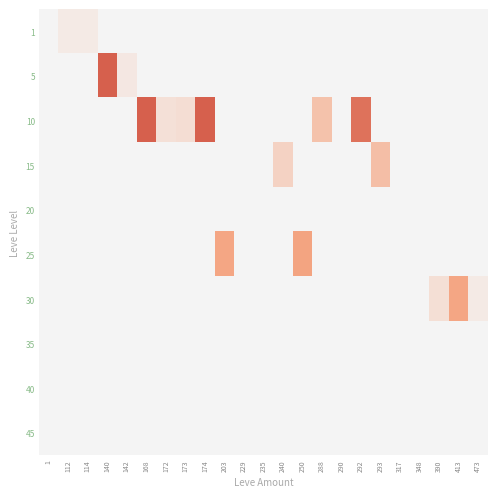

Reading right to left, transcribe all the data shown in this chart.

1: 473=0	413=0	390=0	348=0	317=0	293=0	292=0	290=0	288=0	250=0	240=0	235=0	229=0	203=0	174=0	173=0	172=0	168=0	142=0	140=0	114=3309	112=3307	1=1
5: 473=0	413=0	390=0	348=0	317=0	293=0	292=0	290=0	288=0	250=0	240=0	235=0	229=0	203=0	174=0	173=0	172=0	168=0	142=3900	140=56764	114=0	112=0	1=1
10: 473=0	413=0	390=0	348=0	317=0	293=0	292=40991	290=0	288=14900	250=0	240=0	235=0	229=0	203=0	174=76670	173=7000	172=6000	168=10000500	142=0	140=0	114=0	112=0	1=1
15: 473=0	413=0	390=0	348=0	317=0	293=16000	292=0	290=0	288=0	250=0	240=10000	235=0	229=0	203=0	174=0	173=0	172=0	168=0	142=0	140=0	114=0	112=0	1=1
20: 473=0	413=0	390=0	348=0	317=0	293=0	292=0	290=0	288=0	250=0	240=0	235=0	229=0	203=0	174=0	173=0	172=0	168=0	142=0	140=0	114=0	112=0	1=1
25: 473=0	413=0	390=0	348=0	317=0	293=0	292=0	290=0	288=0	250=23940	240=0	235=0	229=0	203=23000	174=0	173=0	172=0	168=0	142=0	140=0	114=0	112=0	1=1
30: 473=3133	413=23000	390=6569	348=0	317=0	293=0	292=0	290=0	288=0	250=0	240=0	235=0	229=0	203=0	174=0	173=0	172=0	168=0	142=0	140=0	114=0	112=0	1=1
35: 473=0	413=0	390=0	348=0	317=0	293=0	292=0	290=0	288=0	250=0	240=0	235=0	229=0	203=0	174=0	173=0	172=0	168=0	142=0	140=0	114=0	112=0	1=1
40: 473=0	413=0	390=0	348=0	317=0	293=0	292=0	290=0	288=0	250=0	240=0	235=0	229=0	203=0	174=0	173=0	172=0	168=0	142=0	140=0	114=0	112=0	1=1
45: 473=0	413=0	390=0	348=0	317=0	293=0	292=0	290=0	288=0	250=0	240=0	235=0	229=0	203=0	174=0	173=0	172=0	168=0	142=0	140=0	114=0	112=0	1=1